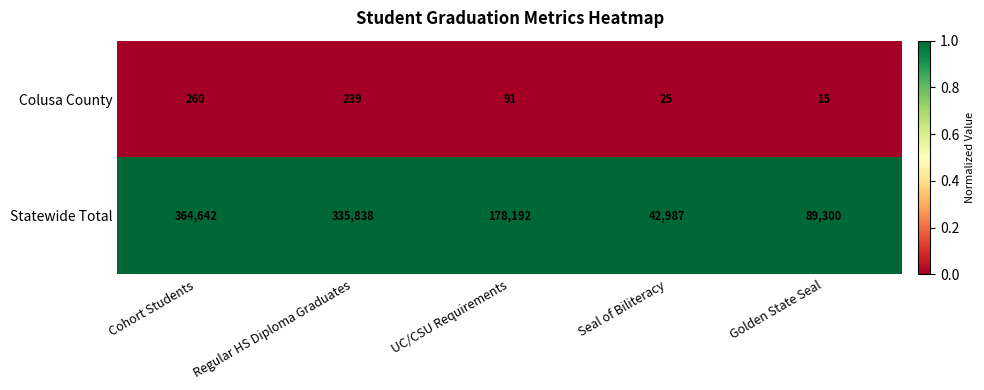

Reading right to left, what are all the values shown in this chart?

Colusa County: Golden State Seal=15	Seal of Biliteracy=25	UC/CSU Requirements=91	Regular HS Diploma Graduates=239	Cohort Students=260
Statewide Total: Golden State Seal=89300	Seal of Biliteracy=42987	UC/CSU Requirements=178192	Regular HS Diploma Graduates=335838	Cohort Students=364642